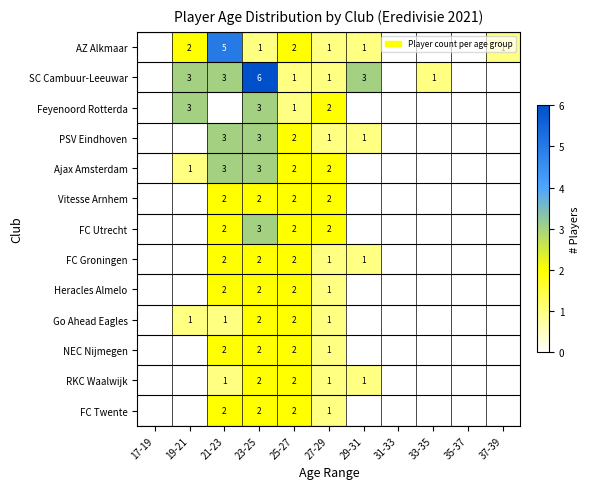

The value of RKC Waalwijk at 27-29 is 1. True or false?

True